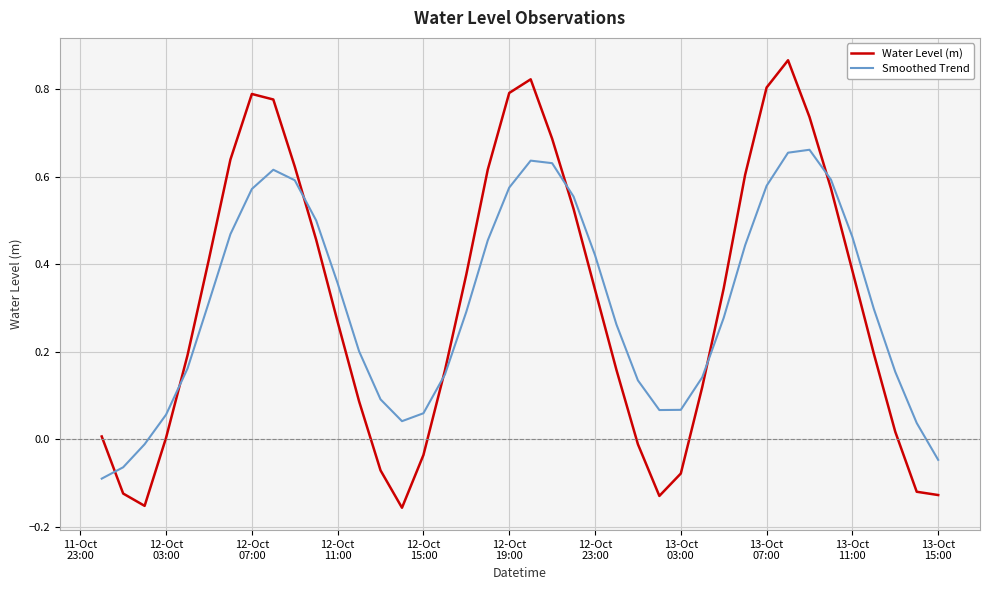

List the series in order of their peak value, lowest first.

Smoothed Trend, Water Level (m)